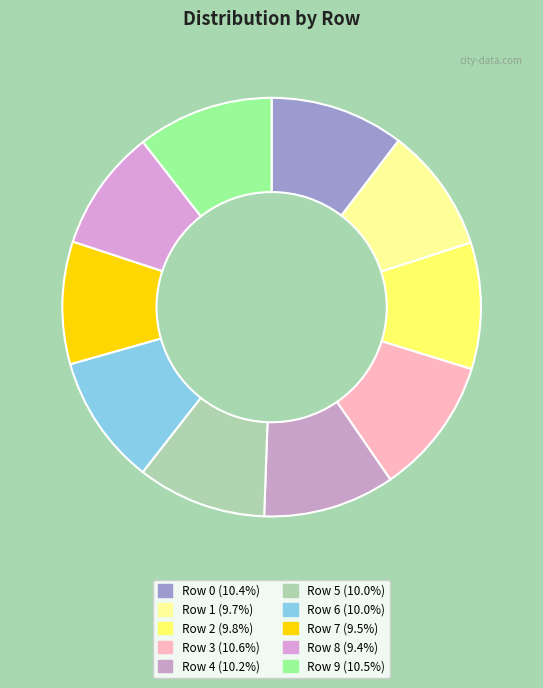

How many segments does this pie chart have?

10